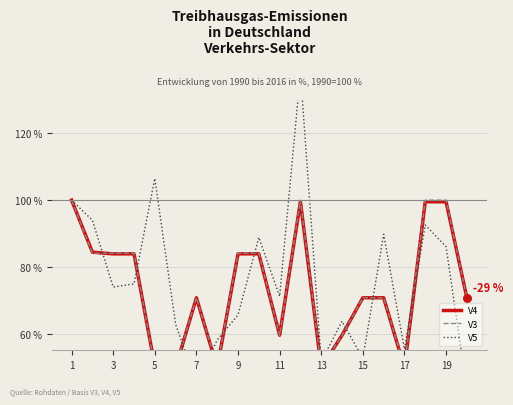

At how many categories does at least one series exceed 87?

8